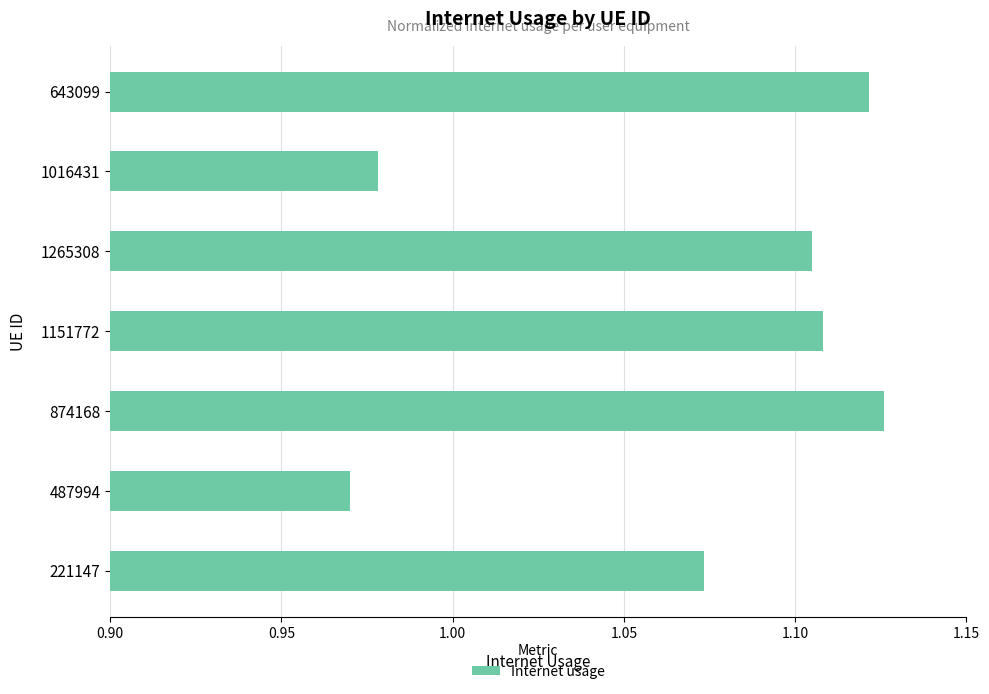

Count the values in the range 0 to 1.

2